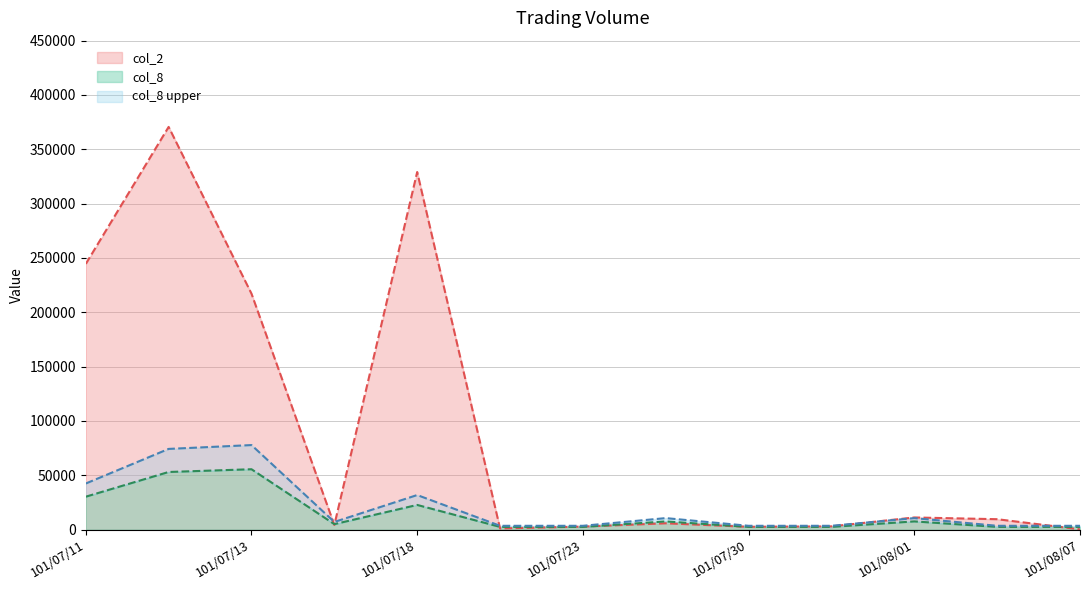

Which series has the widest spread of values?

col_2